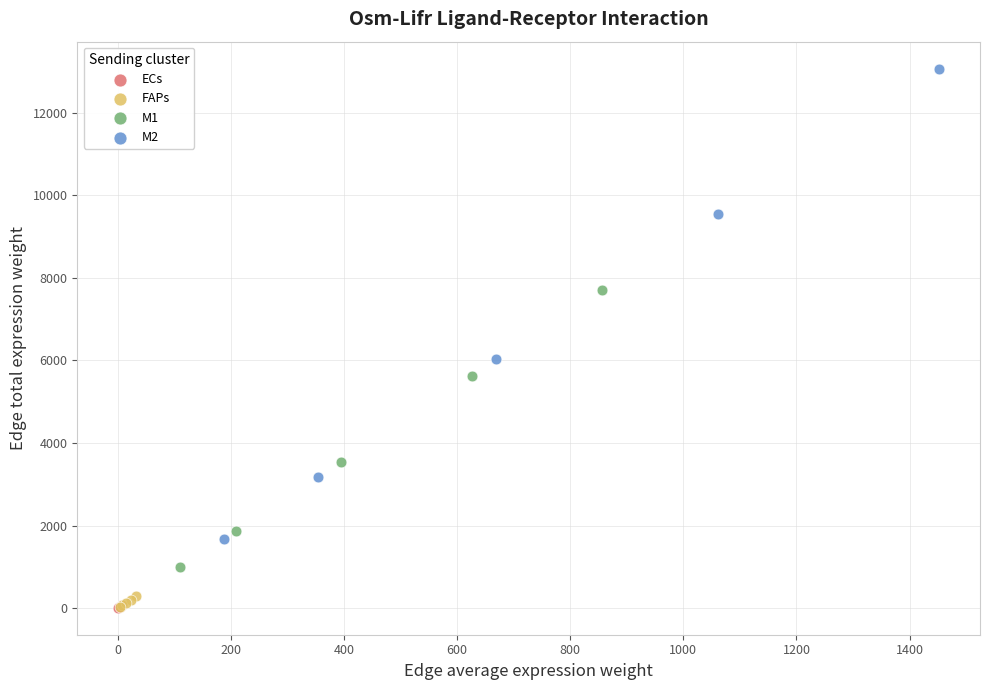

Which series contains the highest Y value?

M2